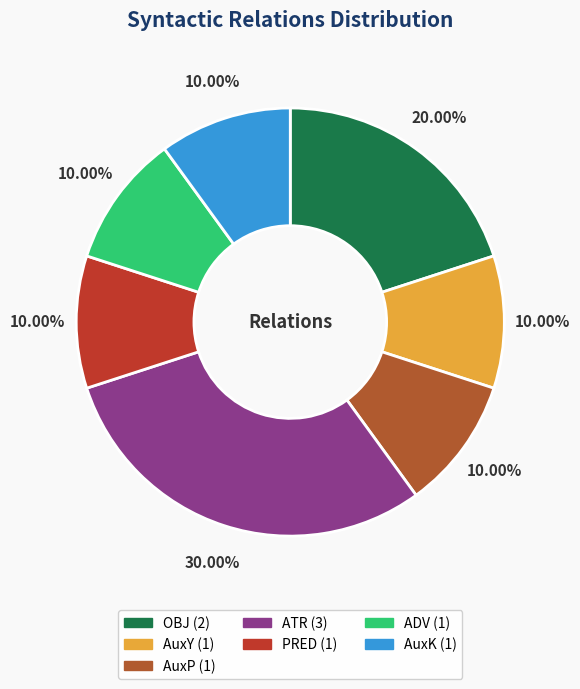

Which slice is the largest?

ATR